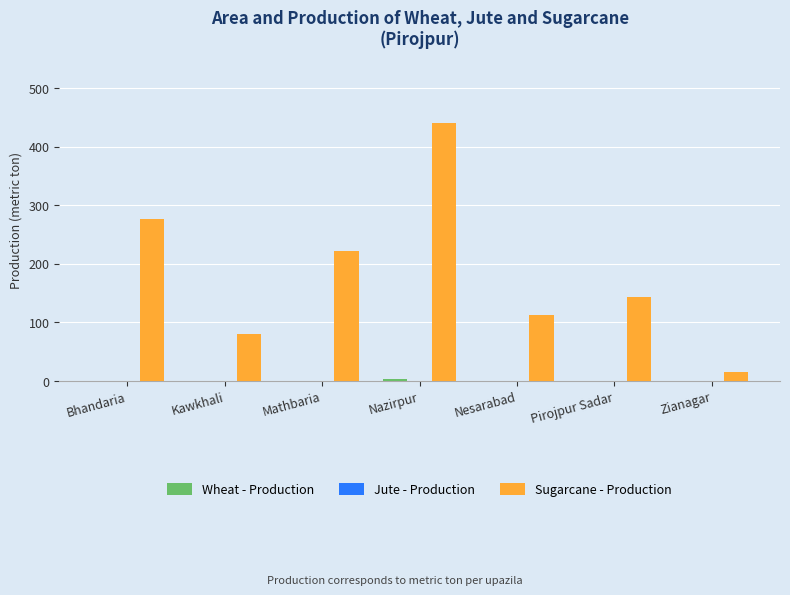

What is the greatest value displayed?

440